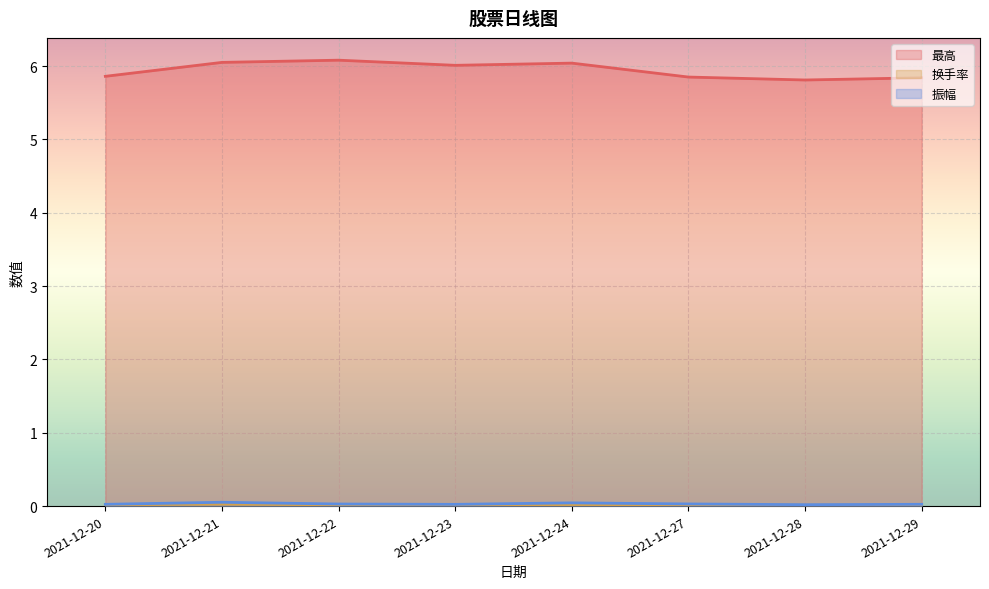

List the labels in order of 换手率 value, smallest first.

2021-12-29, 2021-12-28, 2021-12-23, 2021-12-22, 2021-12-27, 2021-12-20, 2021-12-24, 2021-12-21